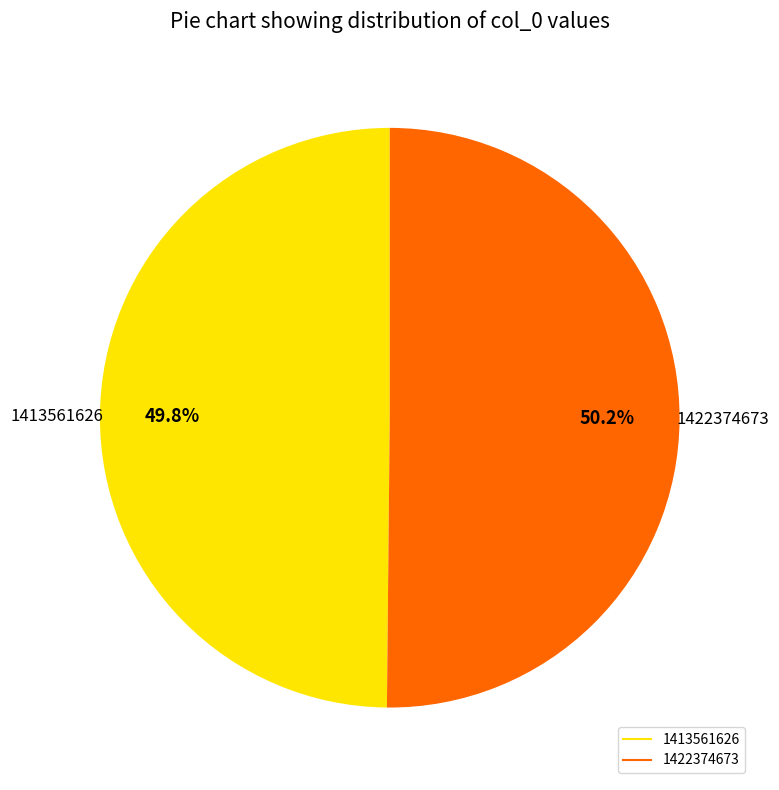

Approximately how many times larger is the value at 1413561626 compared to 1422374673?

1.0